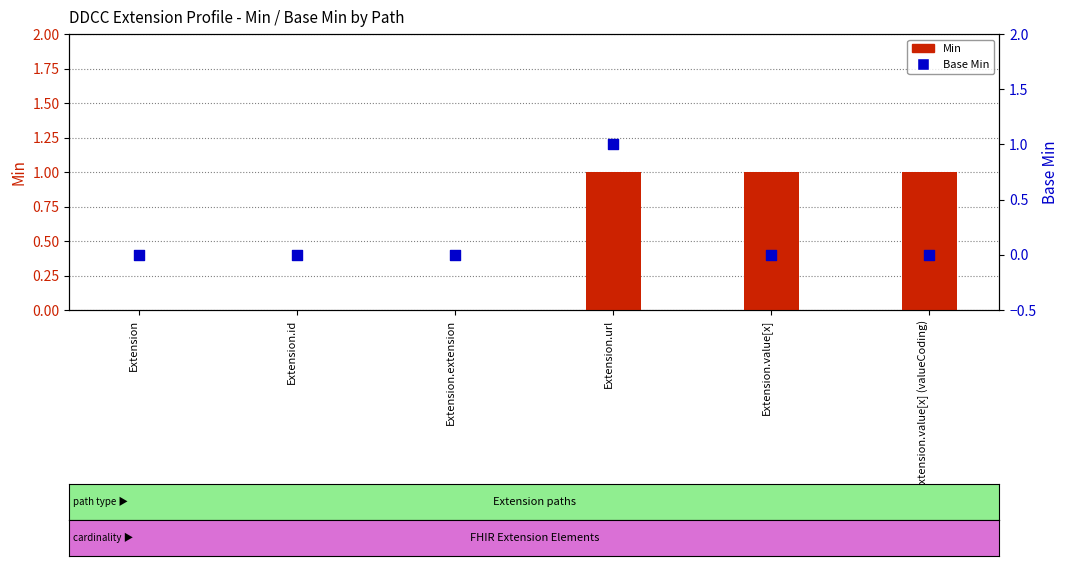

At which category is the sum across all series the highest?

Extension.url